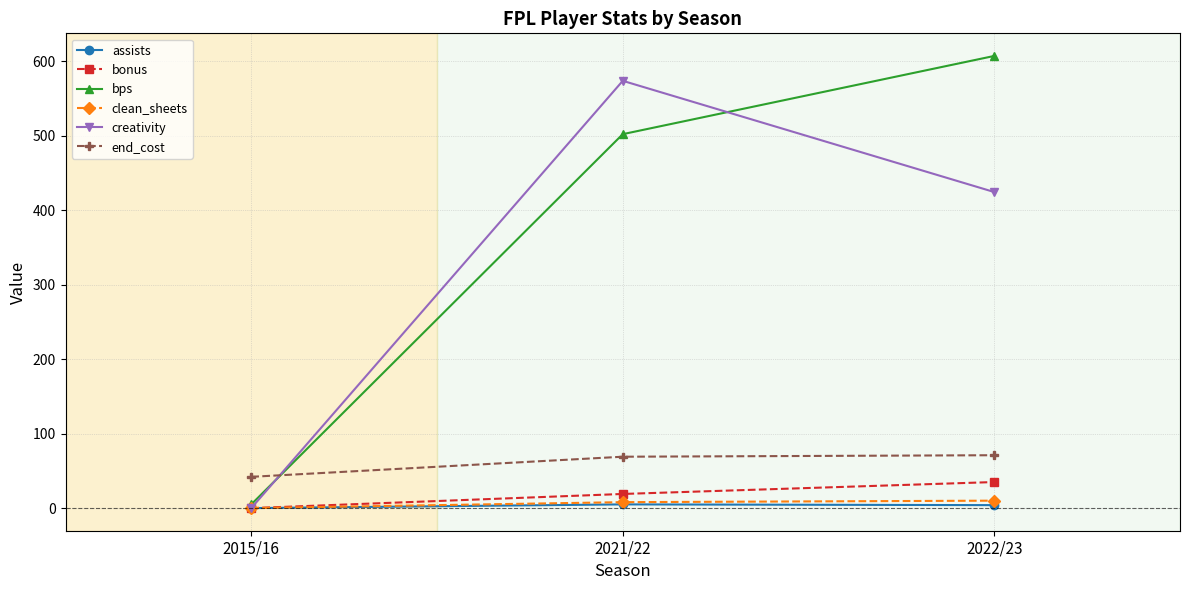

Does the chart have visible grid lines?

Yes